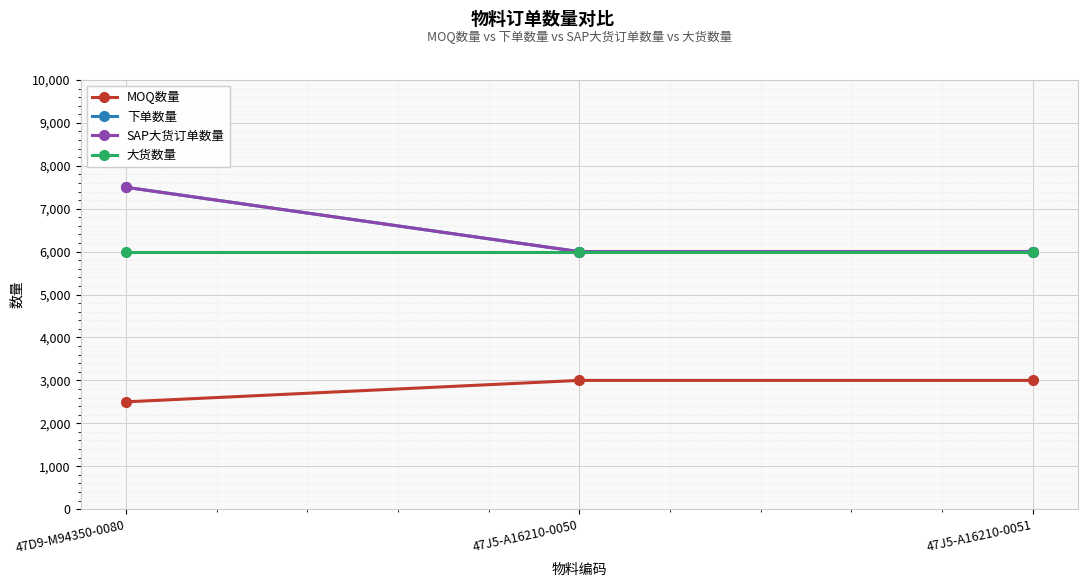

Reading right to left, list all the values displayed in this chart.

MOQ数量: 47J5-A16210-0051=3000	47J5-A16210-0050=3000	47D9-M94350-0080=2500
下单数量: 47J5-A16210-0051=6000	47J5-A16210-0050=6000	47D9-M94350-0080=7500
SAP大货订单数量: 47J5-A16210-0051=6000	47J5-A16210-0050=6000	47D9-M94350-0080=7500
大货数量: 47J5-A16210-0051=6000	47J5-A16210-0050=6000	47D9-M94350-0080=6000